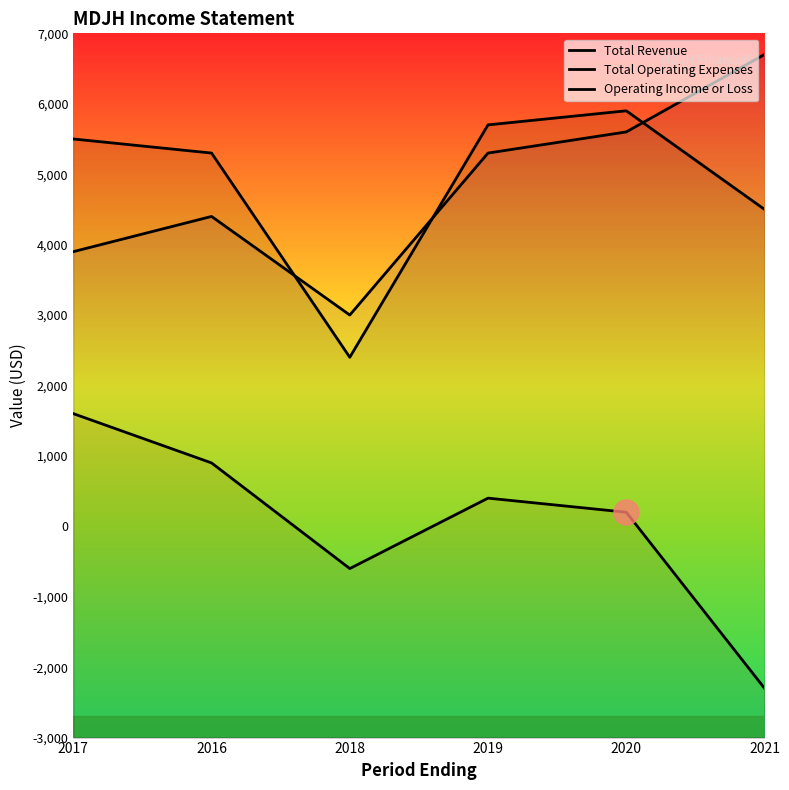

Which series has the largest total across all categories?

Total Revenue